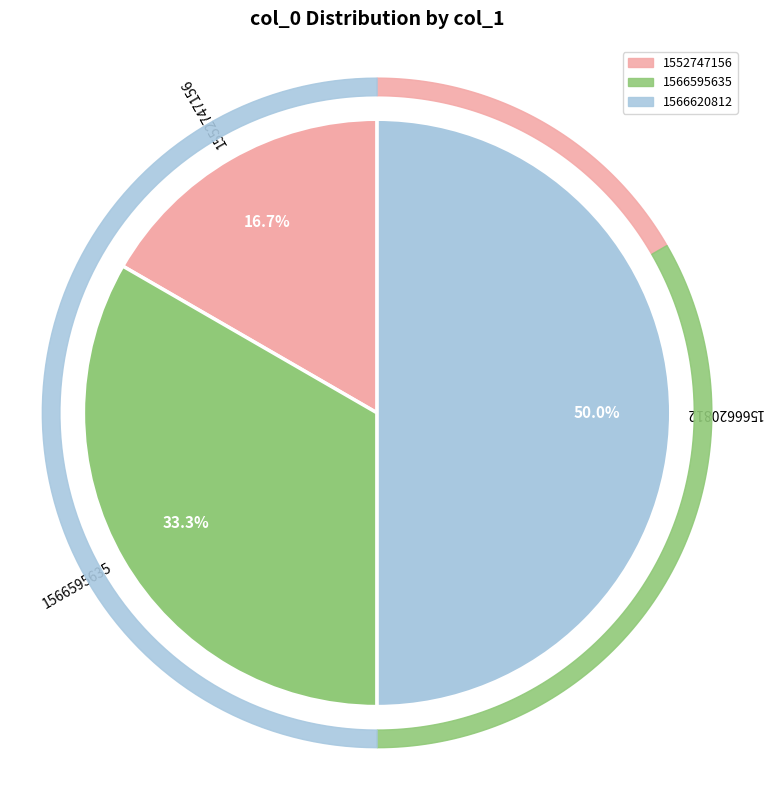

To the nearest percent, what is the average slice percentage?

33%